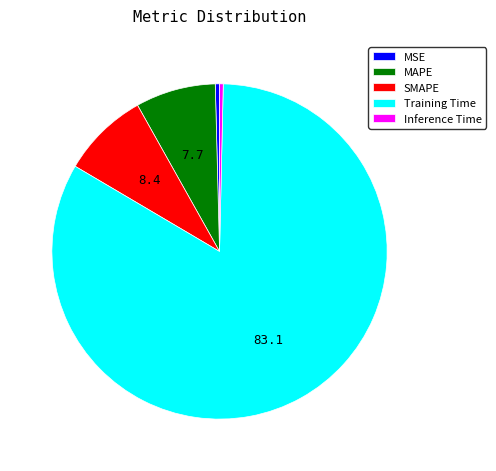

Between Training Time and MSE, which is larger?

Training Time